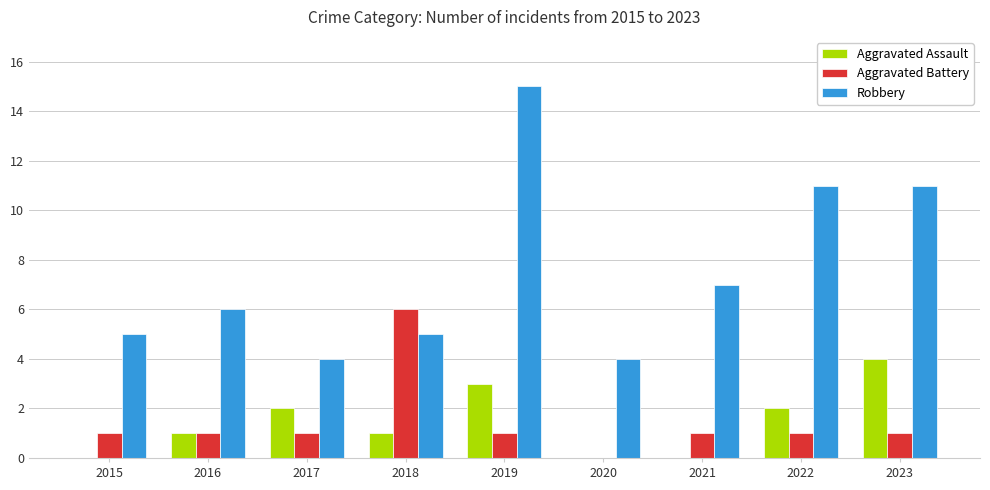

Count the number of categories in the chart.

9